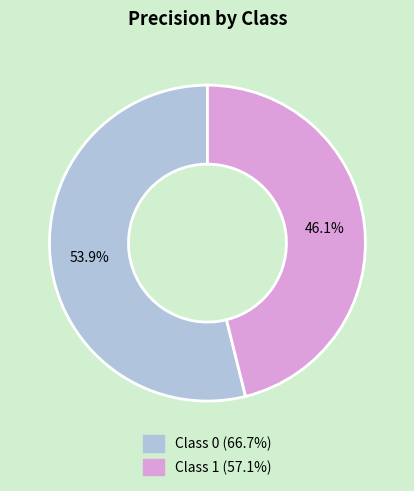

Is there a majority slice in this chart?

Yes